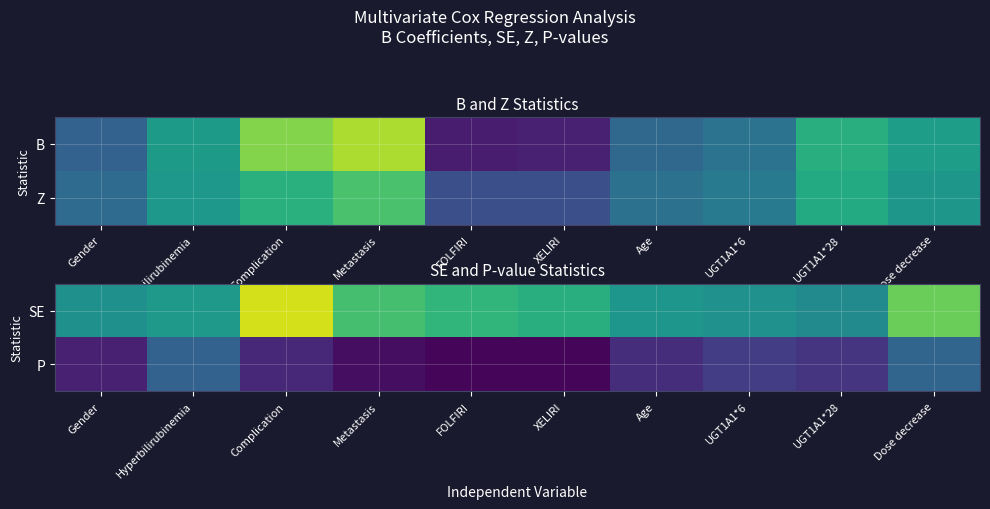

At which category does the chart reach its peak across all series?

Complication